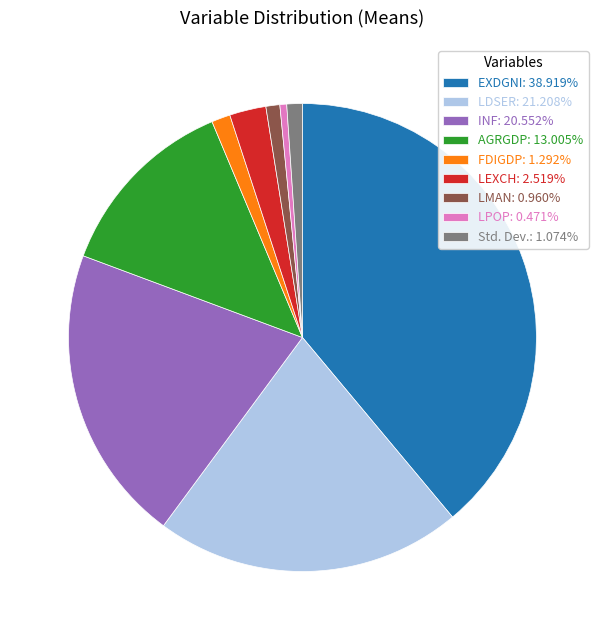

Count the number of slices in the pie.

9